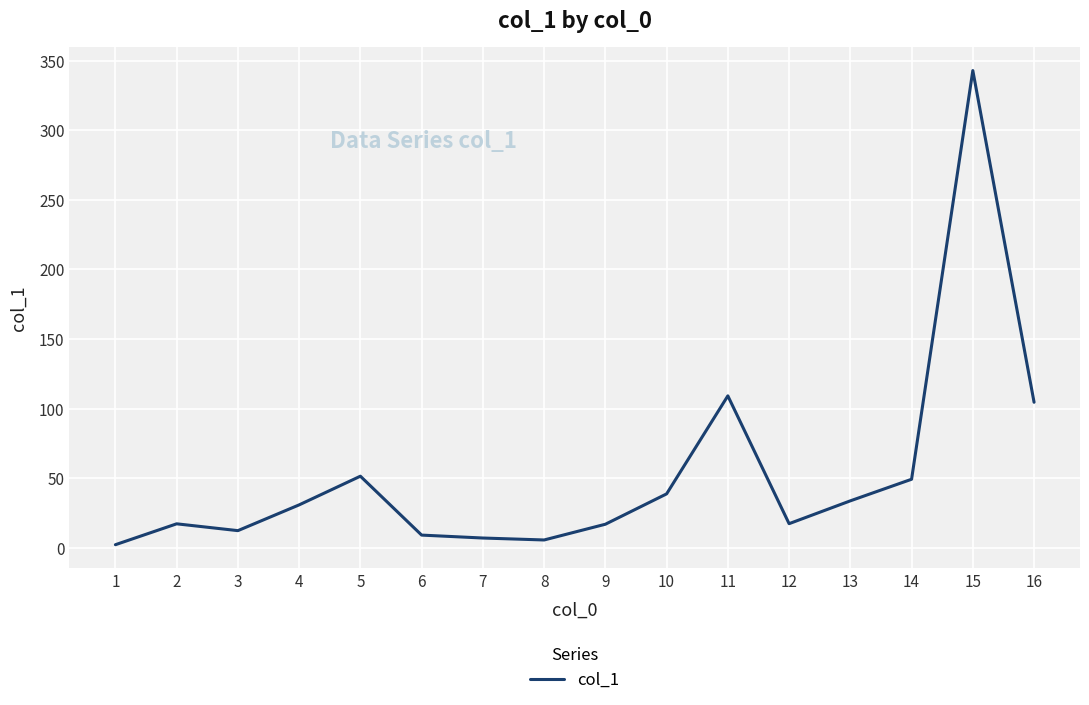

The value at 4 is 30.9. True or false?

True